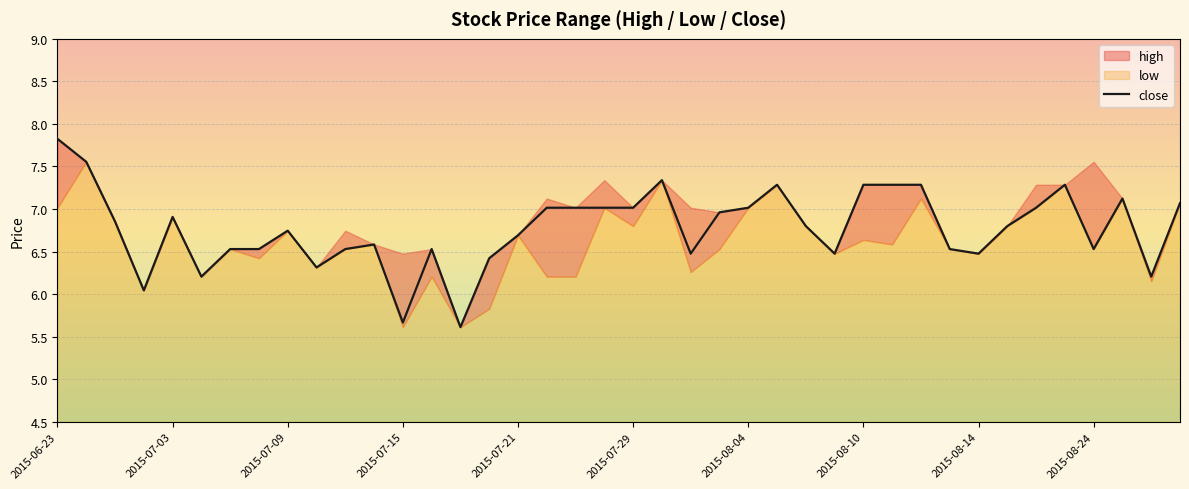

What is the average value?

6.8